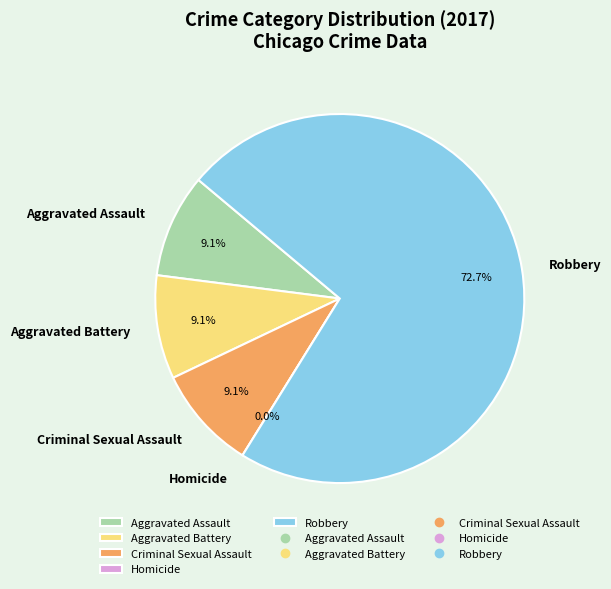

True or false: Criminal Sexual Assault accounts for 1% of the total.

False